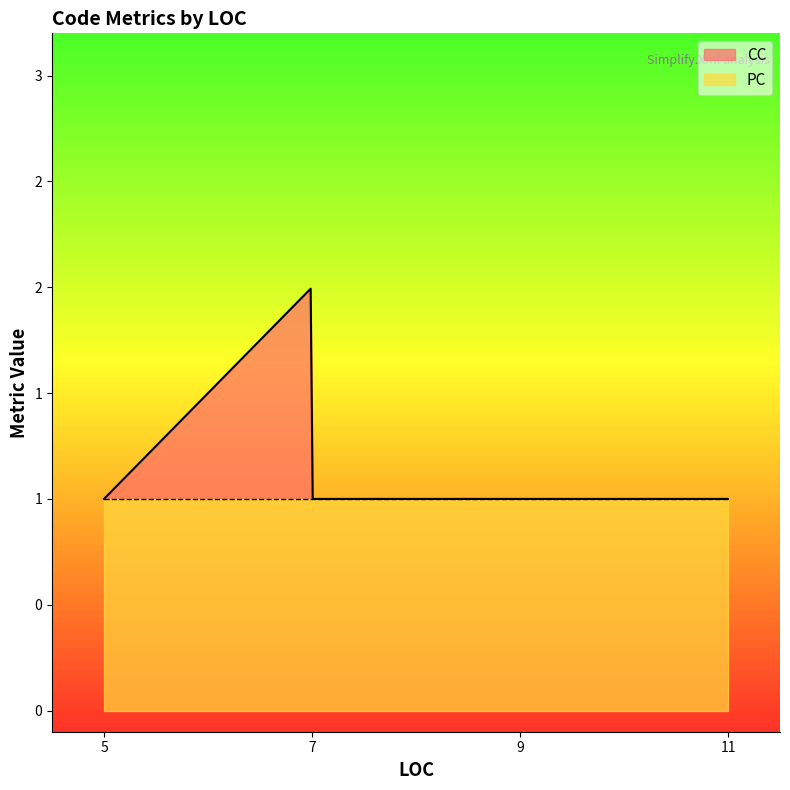

At how many categories does at least one series exceed 1?

1